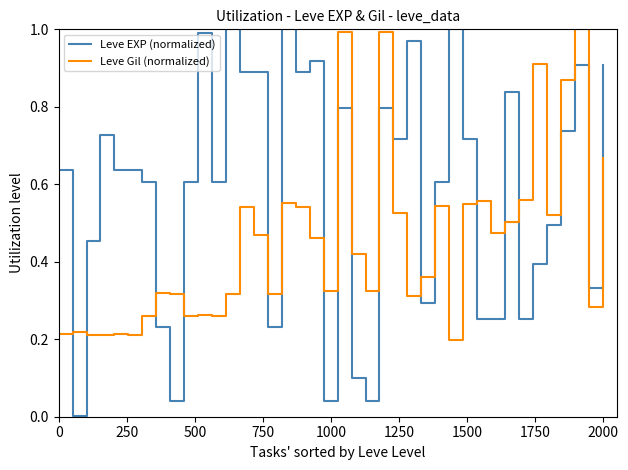

Which series has the largest total across all categories?

Leve EXP (normalized)